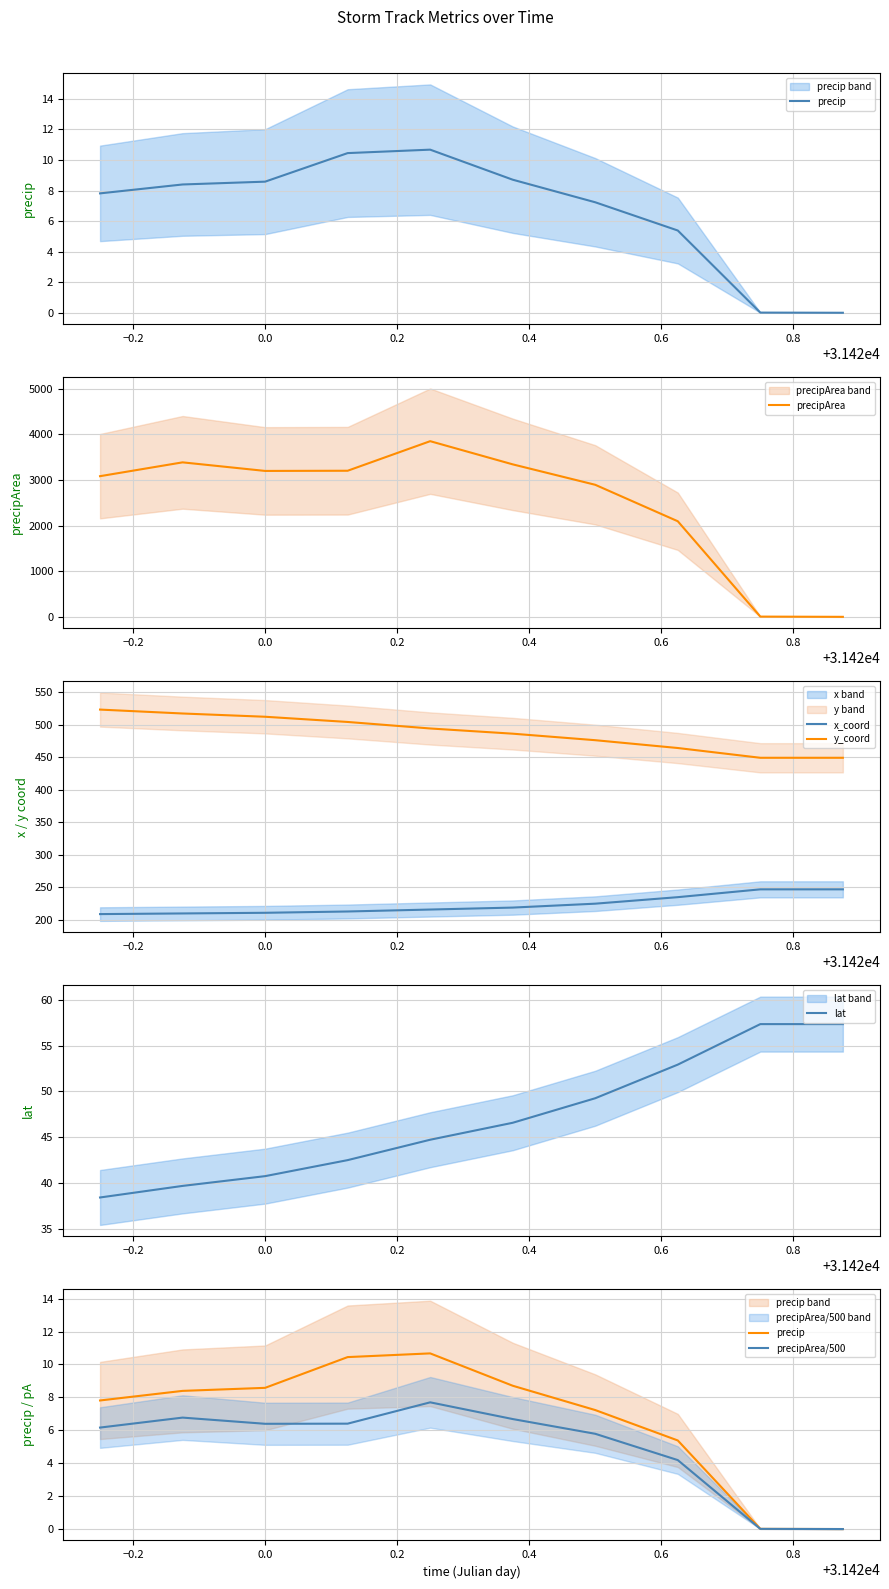

True or false: precipArea/500 and precip cross at least once.

False